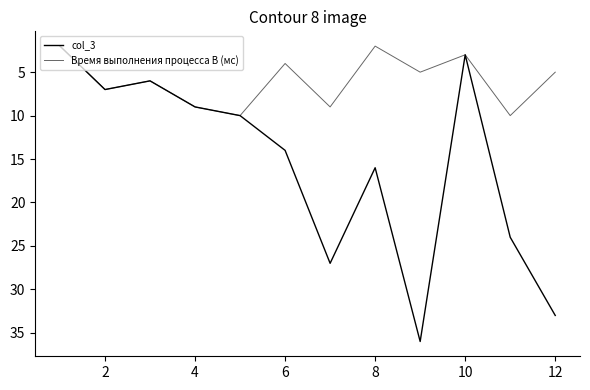

How many lines are shown in the chart?

2